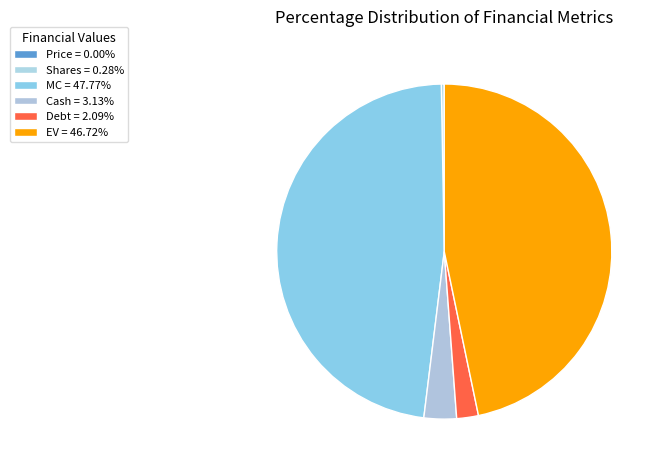

Rank the categories by value from lowest to highest.

Price, Shares, Debt, Cash, EV, MC